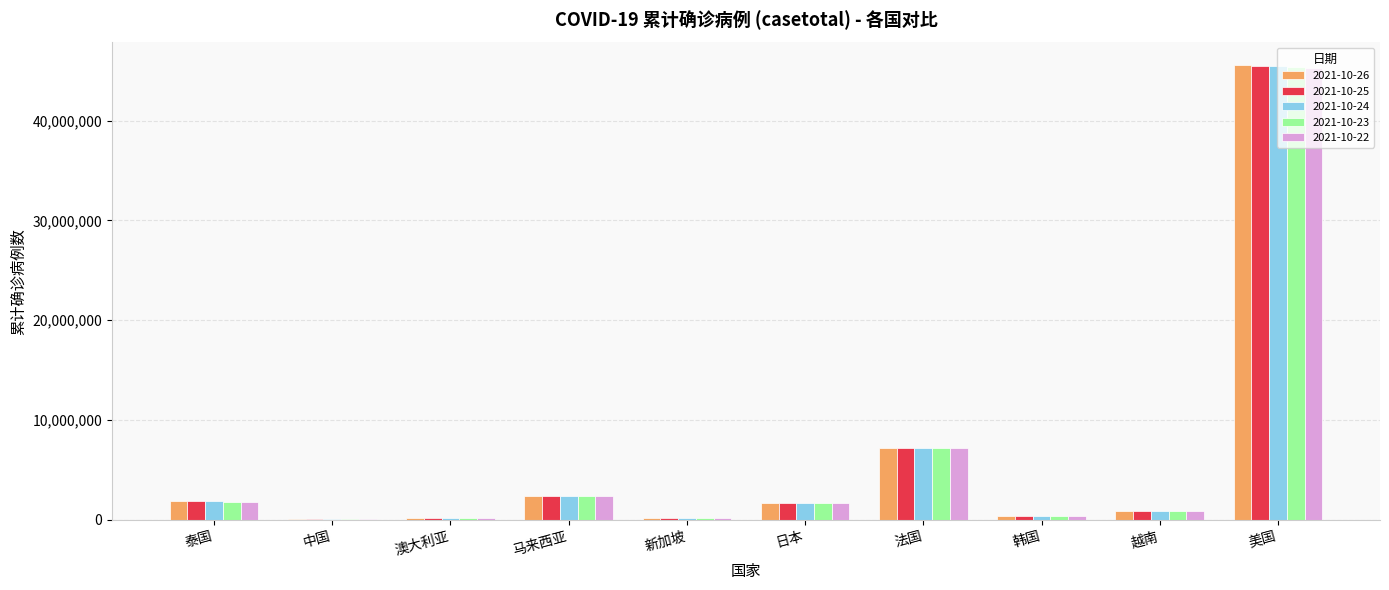

Count the number of data series in this chart.

5